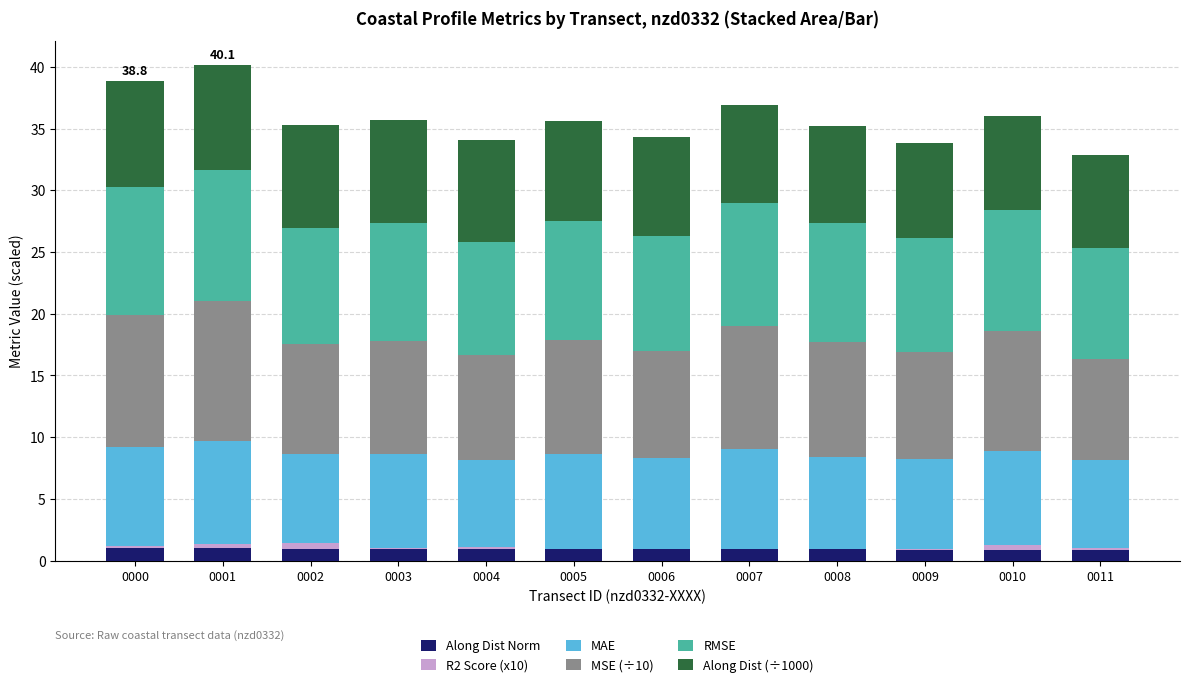

At how many categories does at least one series exceed 3?

12